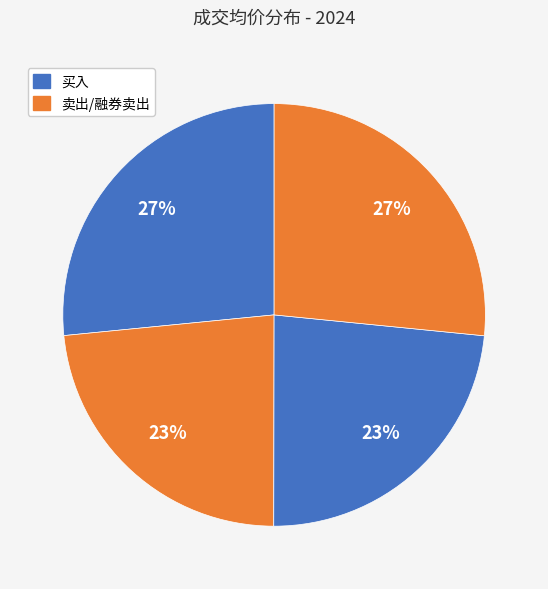

Count the number of slices in the pie.

4